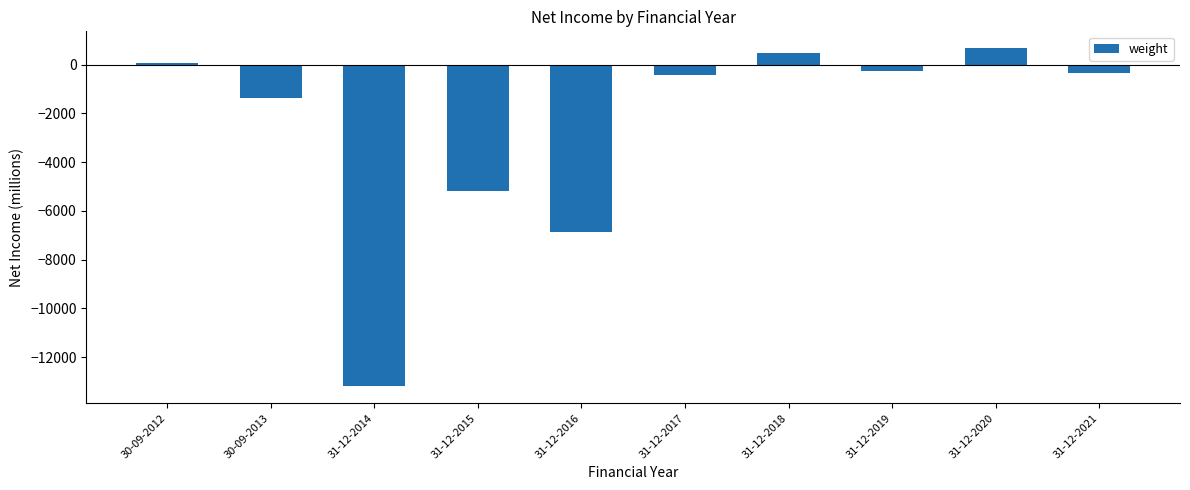

How many data points are less than -320?

5